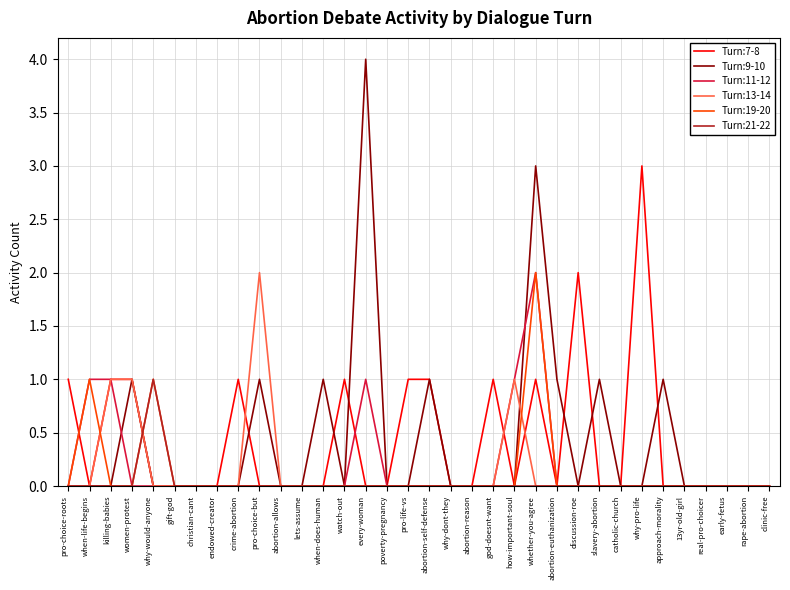

Reading right to left, list all the values displayed in this chart.

Turn:7-8: 0	0	0	0	0	0	3	0	0	2	0	1	0	1	0	0	1	1	0	0	1	0	0	0	0	1	0	0	0	0	1	1	0	1
Turn:9-10: 0	0	0	0	0	1	0	0	1	0	1	3	0	0	0	0	1	0	0	4	0	1	0	0	1	0	0	0	0	0	1	0	0	0
Turn:11-12: 0	0	0	0	0	0	0	0	0	0	0	2	1	0	0	0	0	0	0	1	0	0	0	0	0	0	0	0	0	0	0	1	1	0
Turn:13-14: 0	0	0	0	0	0	0	0	0	0	0	0	1	0	0	0	0	0	0	0	0	0	0	0	2	0	0	0	0	0	1	1	0	0
Turn:19-20: 0	0	0	0	0	0	0	0	0	0	0	2	0	0	0	0	0	0	0	0	0	0	0	0	0	0	0	0	0	1	0	0	1	0
Turn:21-22: 0	0	0	0	0	0	0	0	0	0	0	0	0	0	0	0	0	0	0	0	0	0	0	0	0	0	0	0	0	1	0	0	0	0